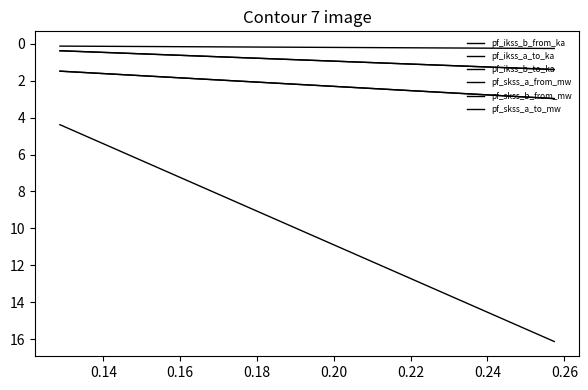

How many pf_ikss_b_to_ka values are between 0 and 1?

2